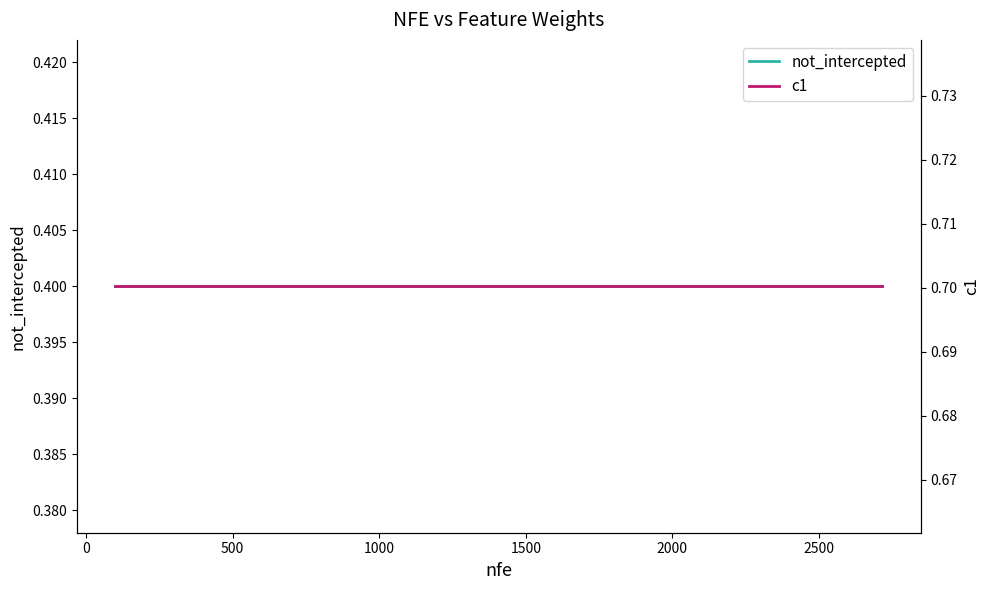

What is the total value across all series at 2500?

1.1